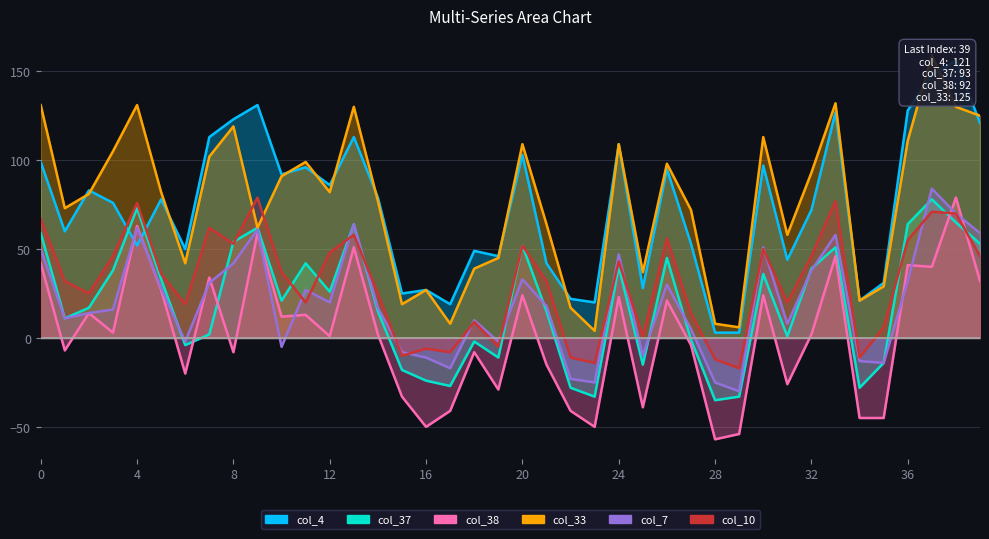

What is the lowest value of the col_37 series?

-35